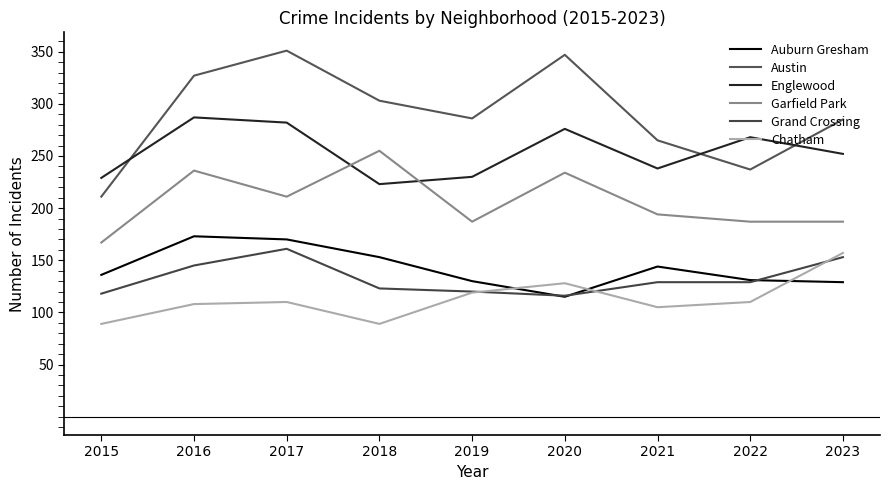

What value does the Austin series have at 2021?

265